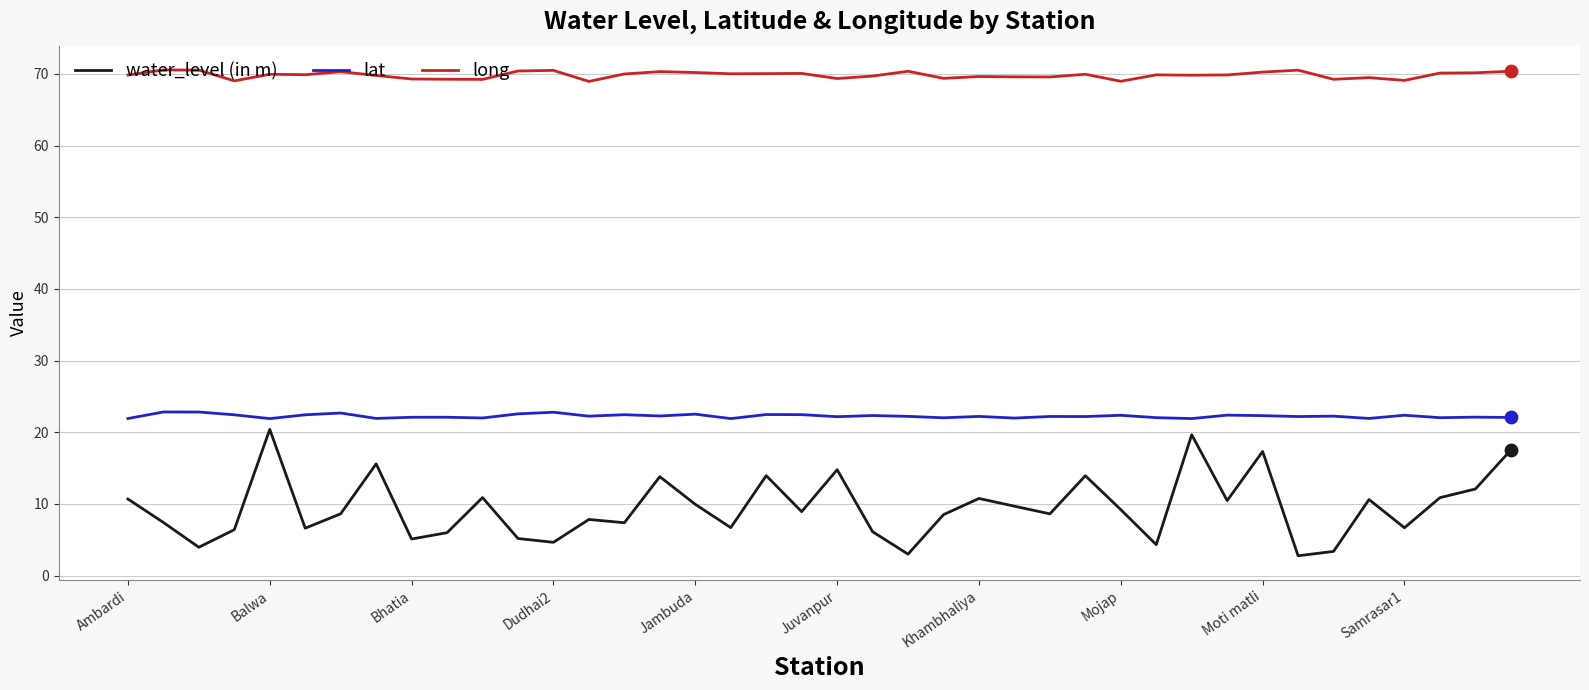

Which series has the largest total across all categories?

long